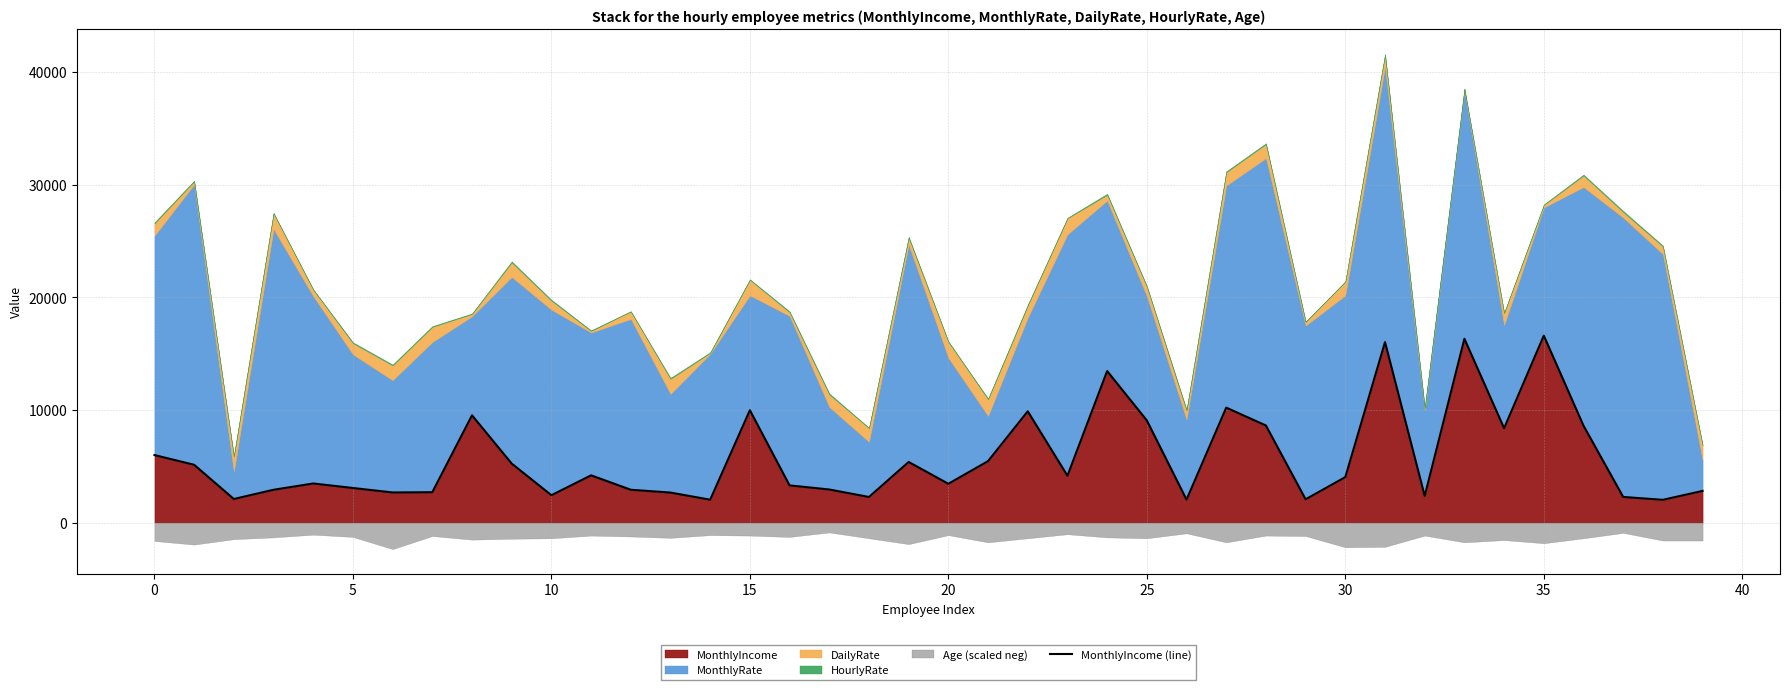

Which has a higher value, 38 or 39?

39